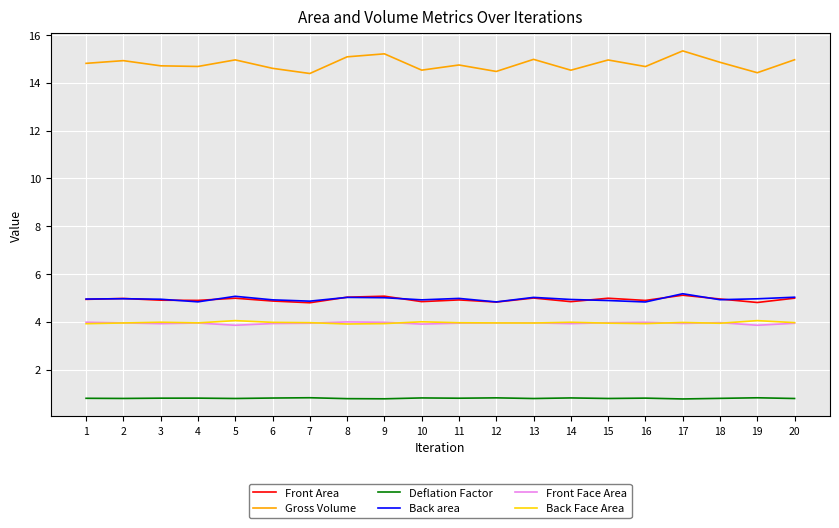

Which series has the widest spread of values?

Gross Volume